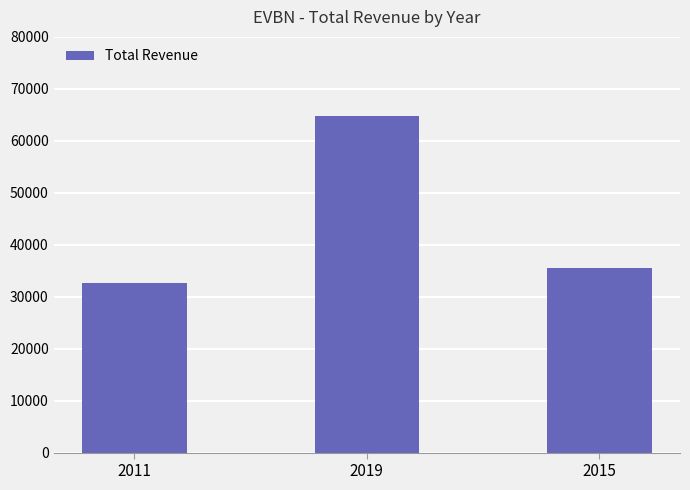

Are the bars horizontal?

No